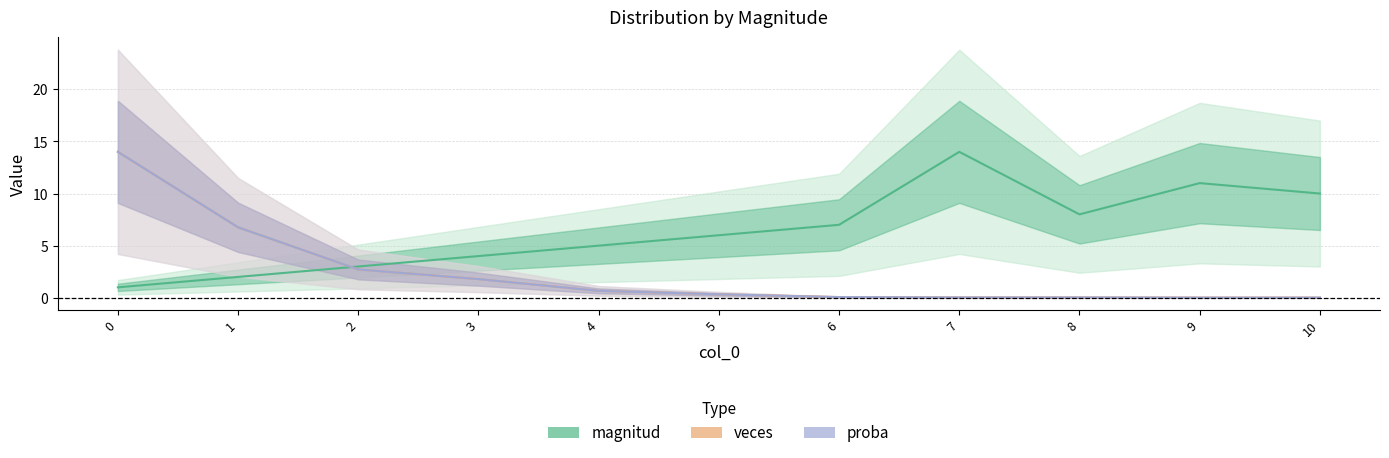

Is this an area chart (filled region under the line)?

No